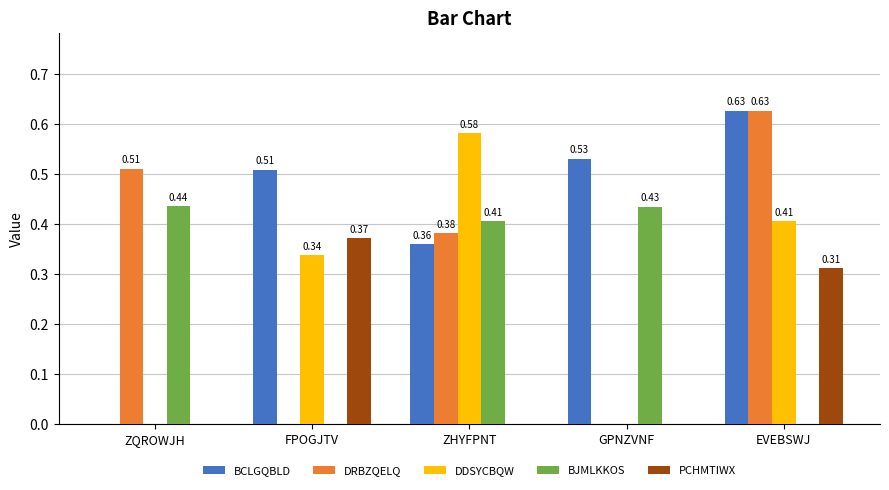

What is the total value across all series at EVEBSWJ?

2.0